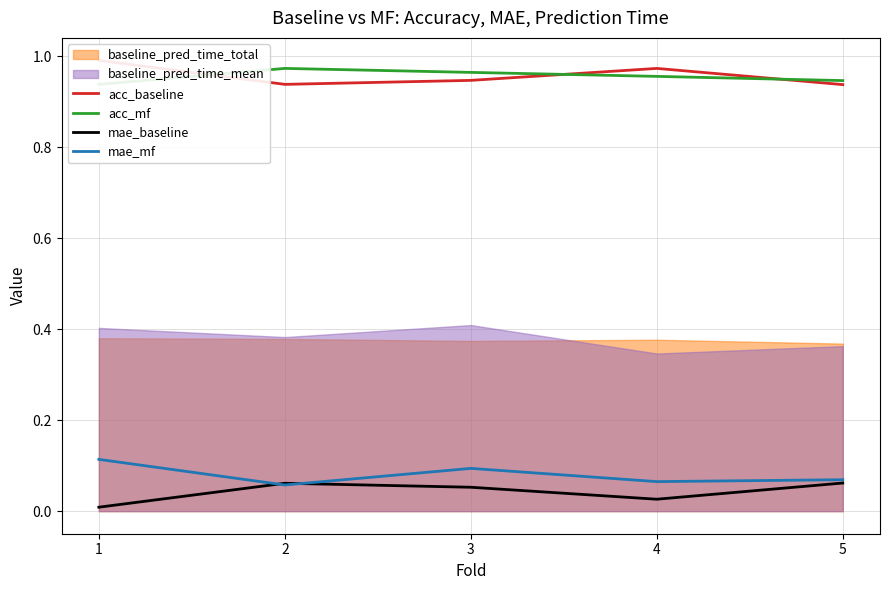

Which has a higher value, 2 or 5?

2